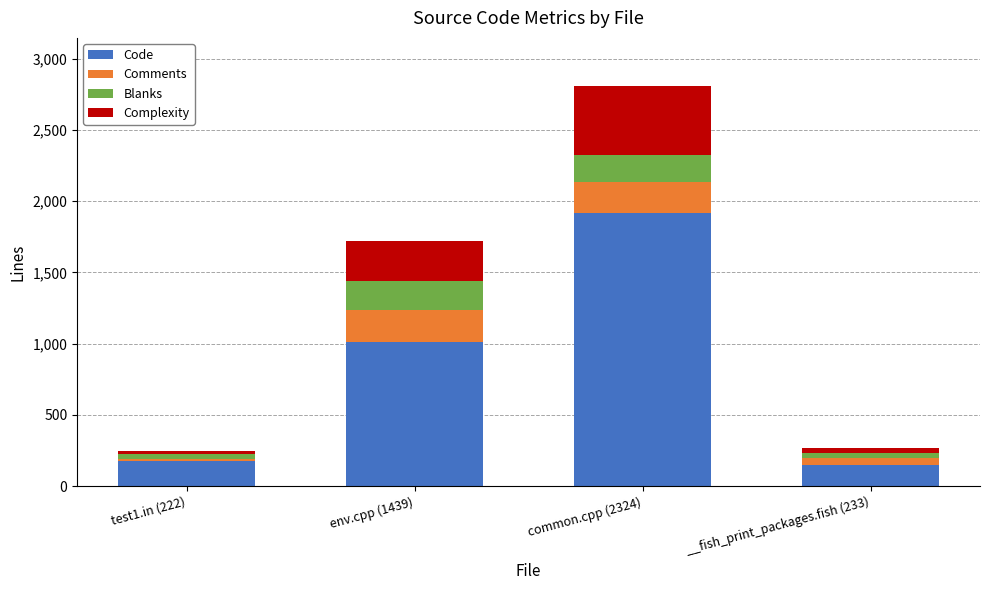

Which category has the highest value in the Code series?

common.cpp (2324)